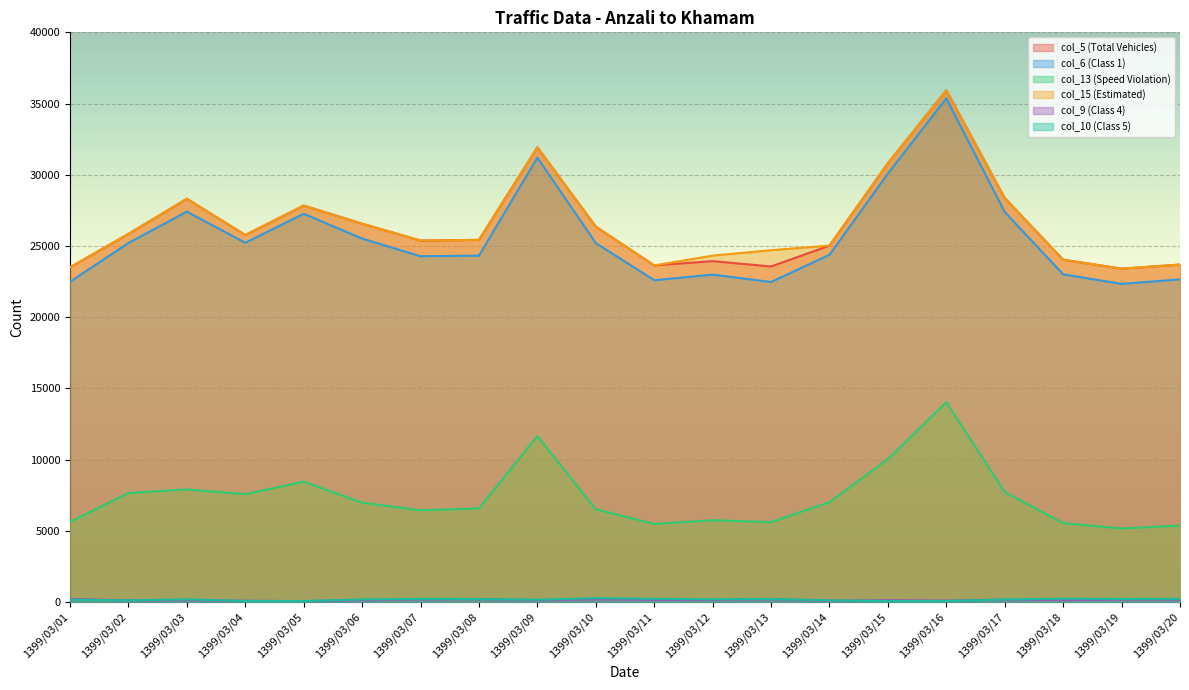

Count the number of data series in this chart.

6